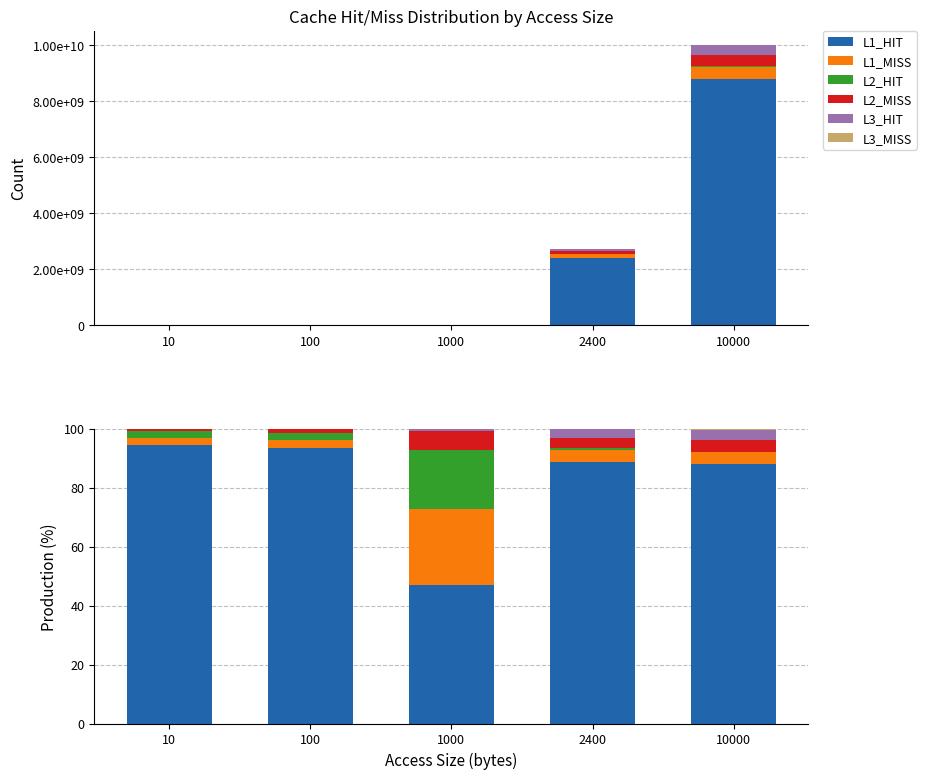

Reading left to right, extract all data points from this chart.

L1_HIT: 94.5	93.4	46.8	88.8	87.8
L1_MISS: 2.3	2.8	25.8	4.1	4.2
L2_HIT: 2.3	2.3	20.2	0.6	0.2
L2_MISS: 0.8	1.3	6.3	3.4	4.0
L3_HIT: 0.0	0.1	0.6	2.8	3.5
L3_MISS: 0.2	0.0	0.3	0.3	0.3